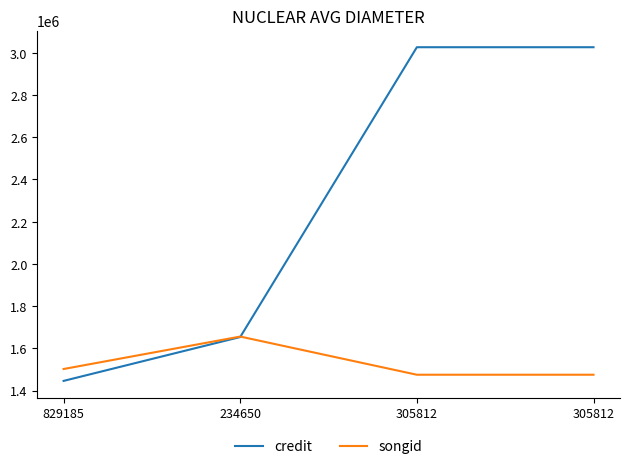

What value does the songid series have at 829185?

1502532